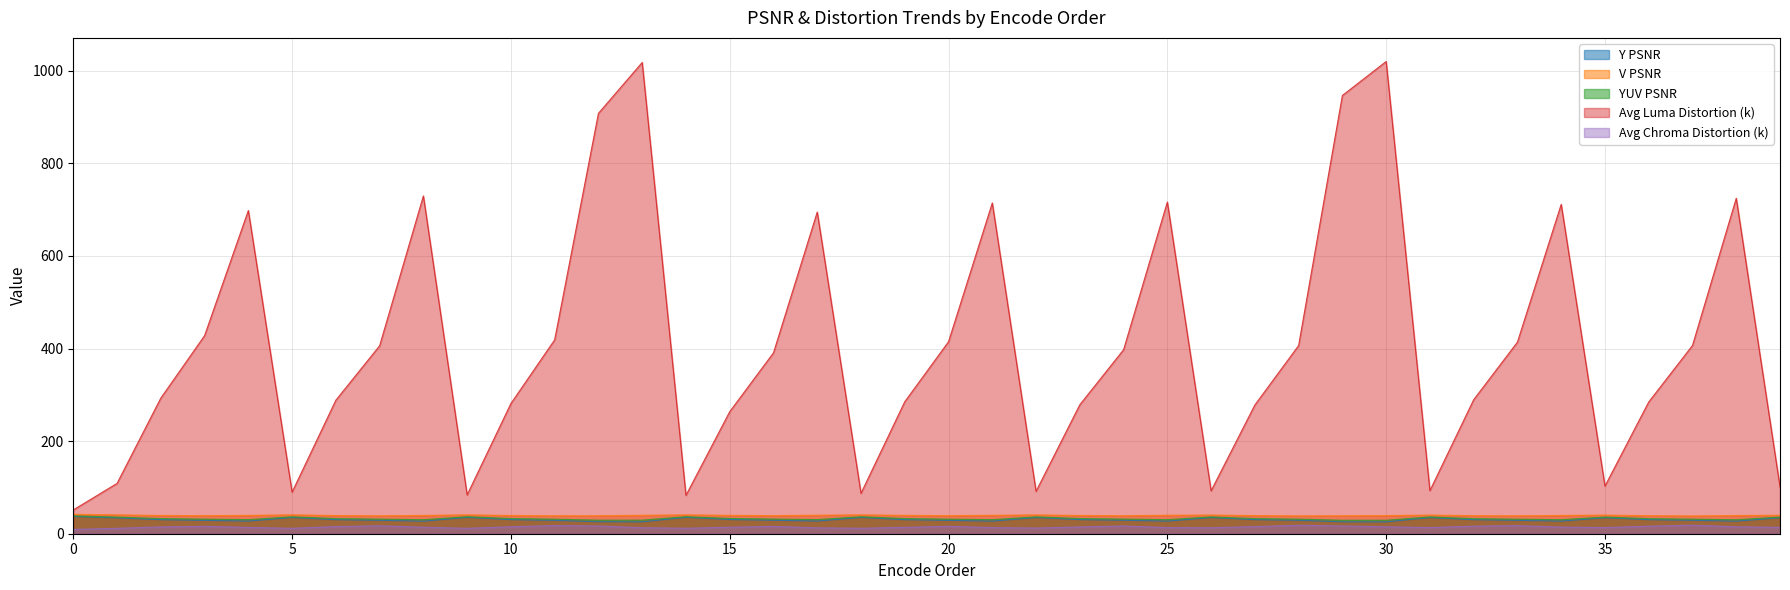

Is it true that Avg Chroma Distortion (k) equals 16.7 at 24?

True